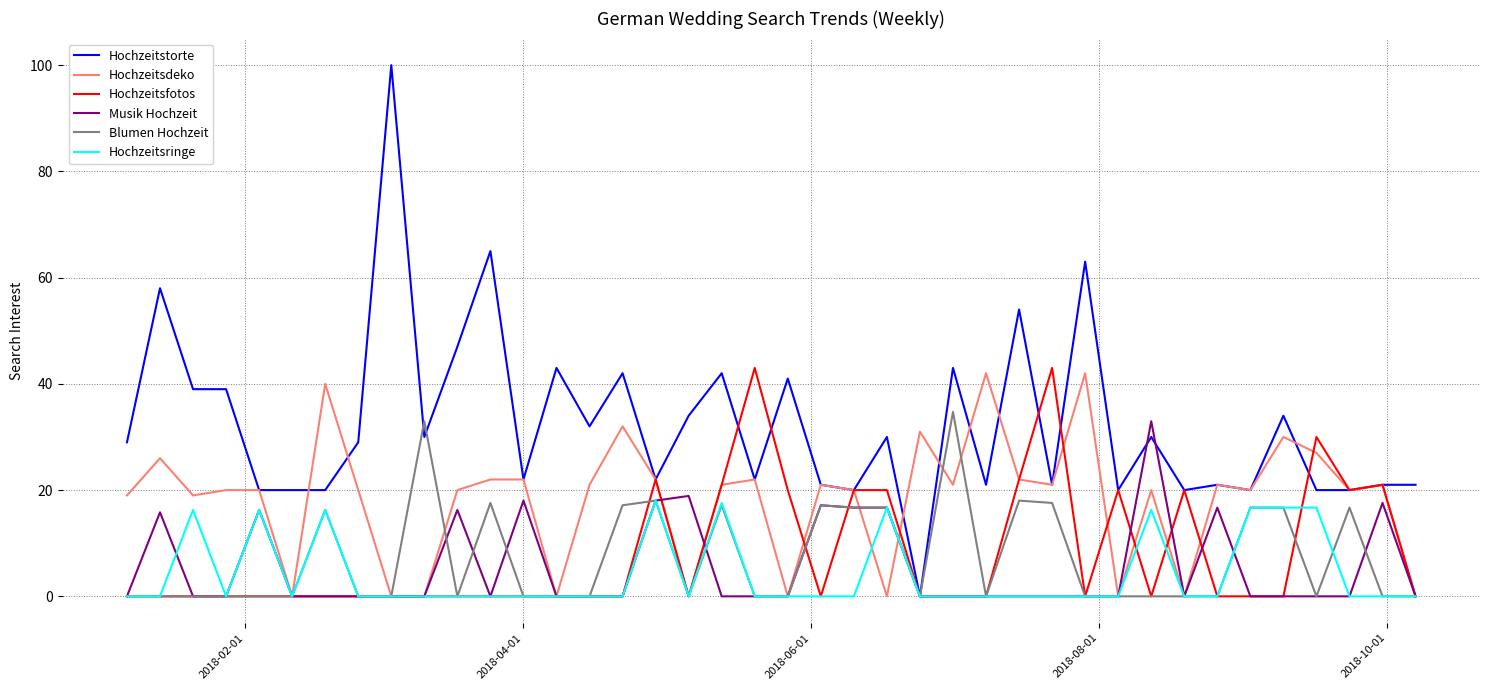

What is the greatest value displayed?

100.0